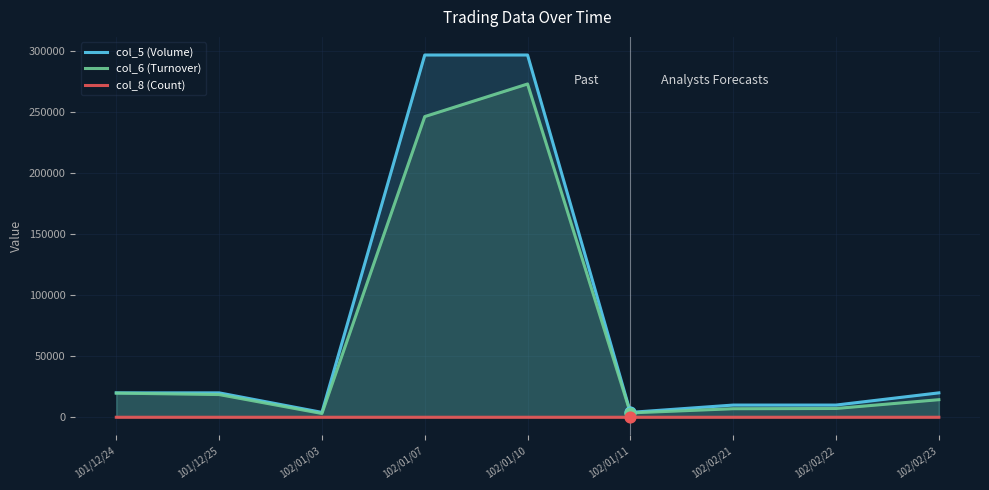

Which series has the largest total across all categories?

col_5 (Volume)